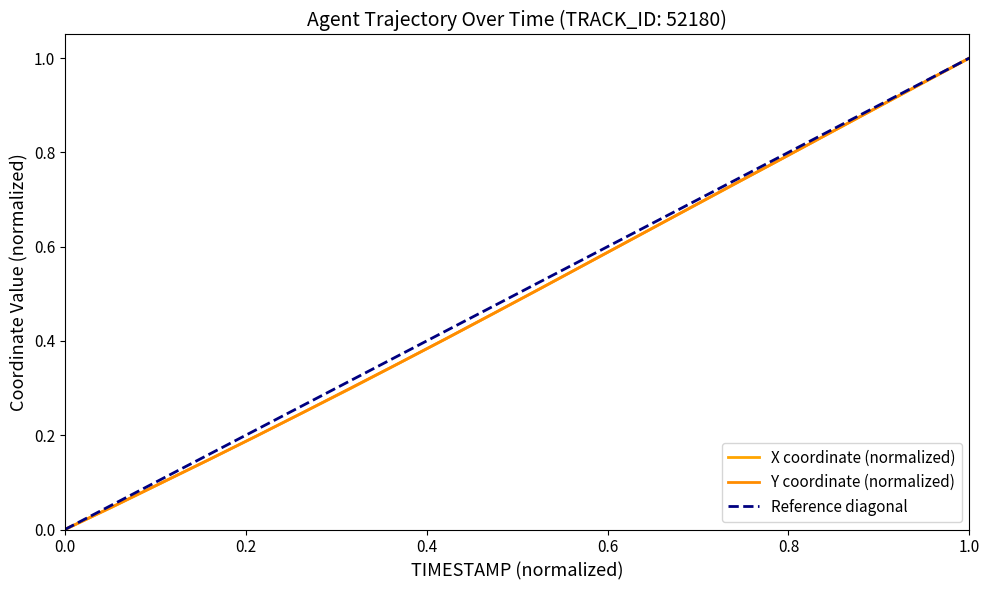

Is it true that Y equals 0.4 at 3.7?

False